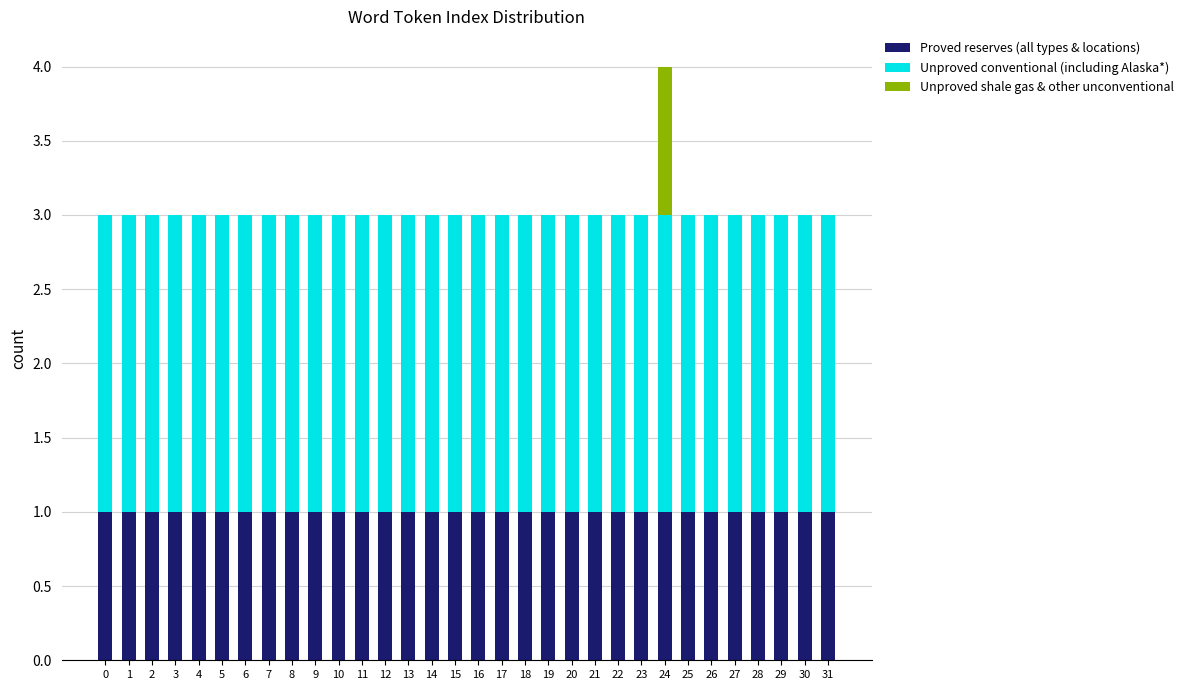

What are all the series names shown in the legend?

Proved reserves (all types & locations), Unproved conventional (including Alaska*), Unproved shale gas & other unconventional